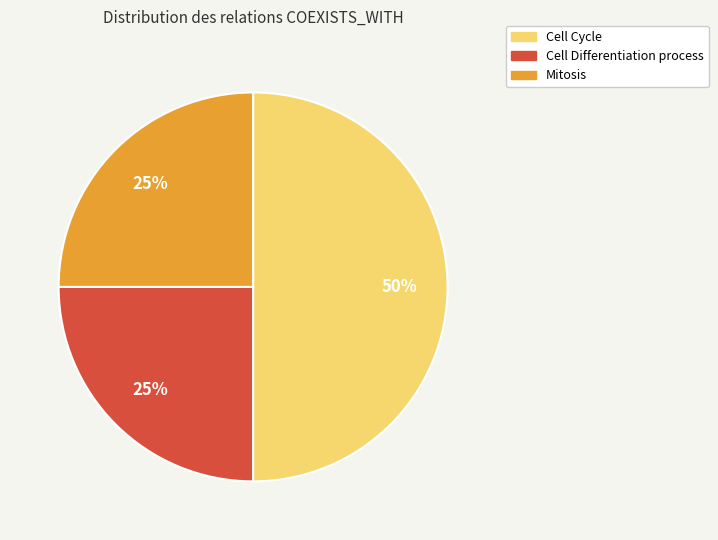

To the nearest percent, what is the difference between the largest and smallest slice percentages?

25%